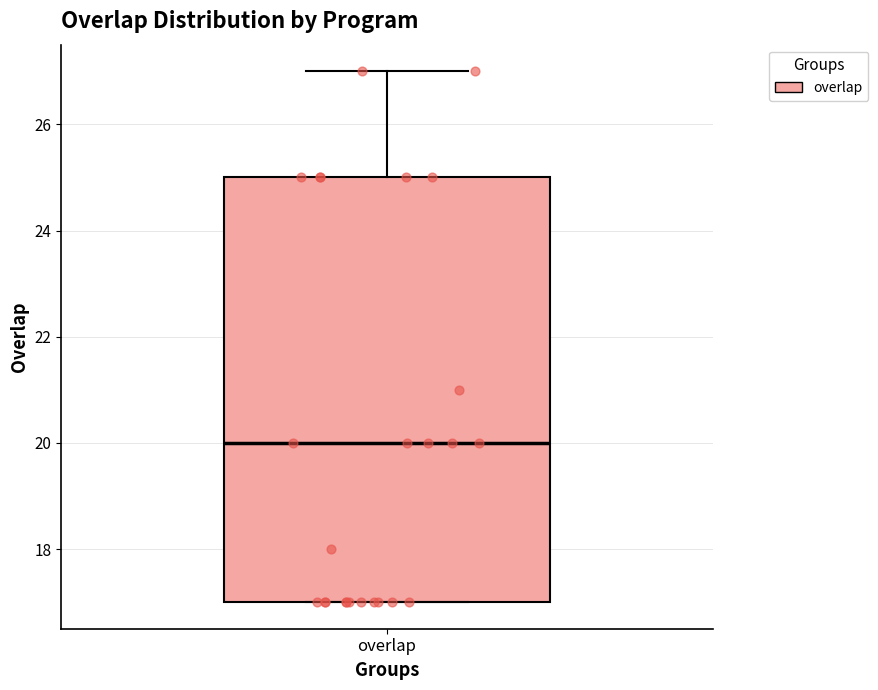

Transcribe this box plot: give where the median line is, the range the box spans, and where the two whiskers end, as read against the y-axis. The values are not printed on the chart, so give them approximately, as read against the axis.

median 20, box 17 to 25, whiskers 17 to 27